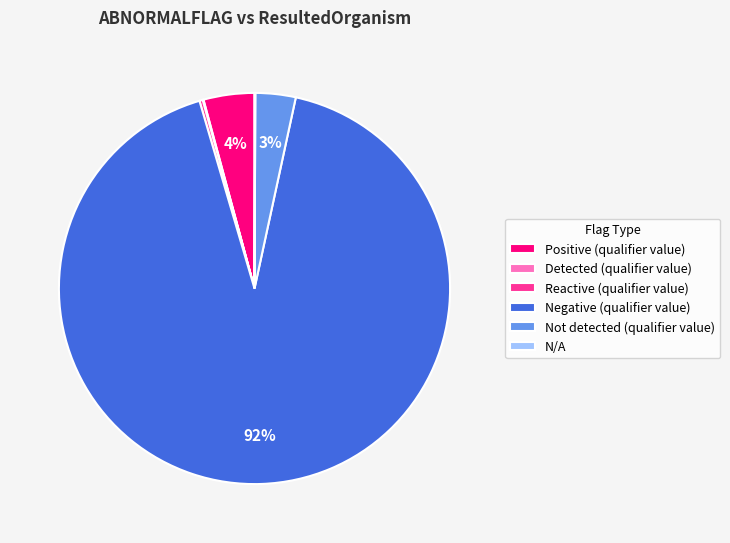

To the nearest percent, what is the average slice percentage?

17%